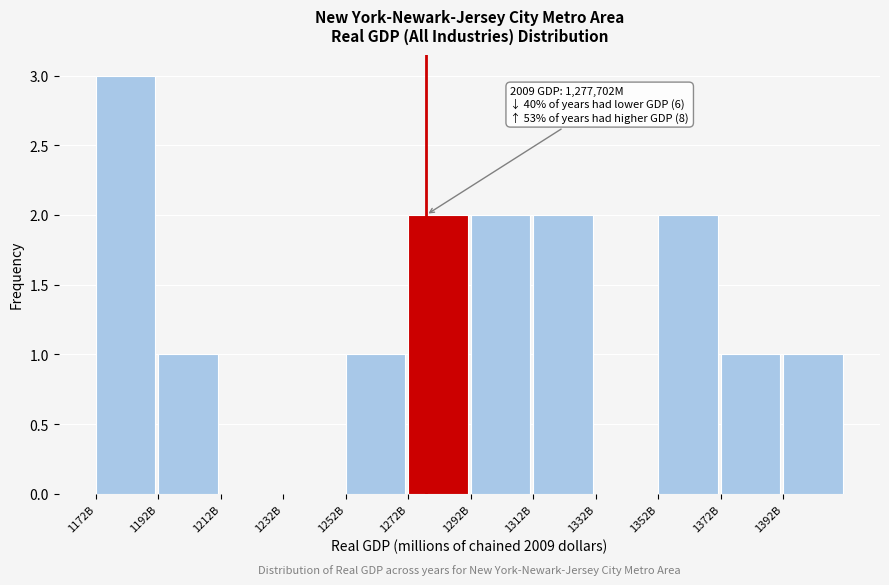

Reading right to left, what are all the values shown in this chart?

1392B=1	1372B=1	1352B=2	1332B=0	1312B=2	1292B=2	1272B=2	1252B=1	1232B=0	1212B=0	1192B=1	1172B=3